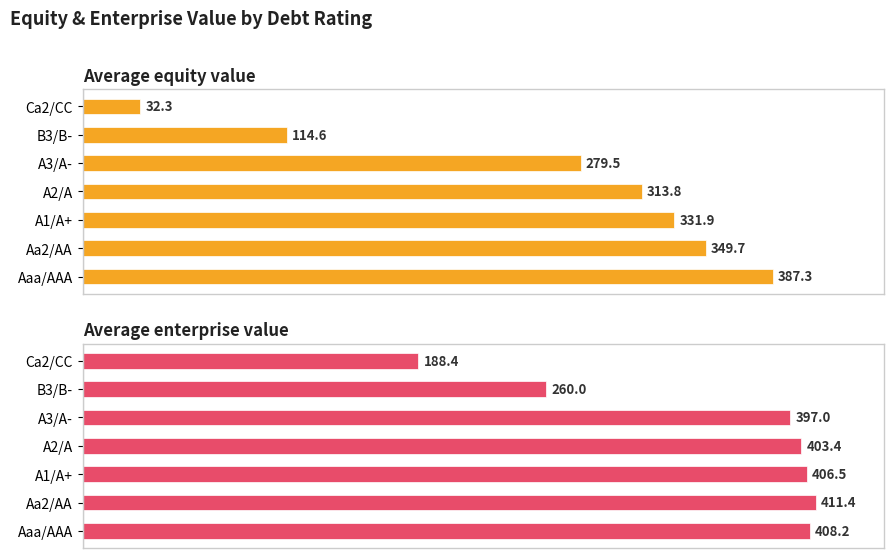

List the series in order of their peak value, lowest first.

Average equity value, Average enterprise value